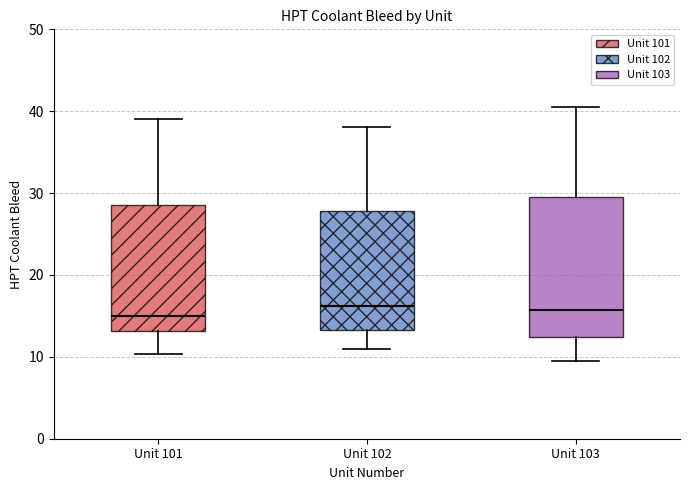

Where does the lower whisker of the box for Unit 101 end on the y-axis? The values are not printed on the chart, so give them approximately, as read against the axis.

10